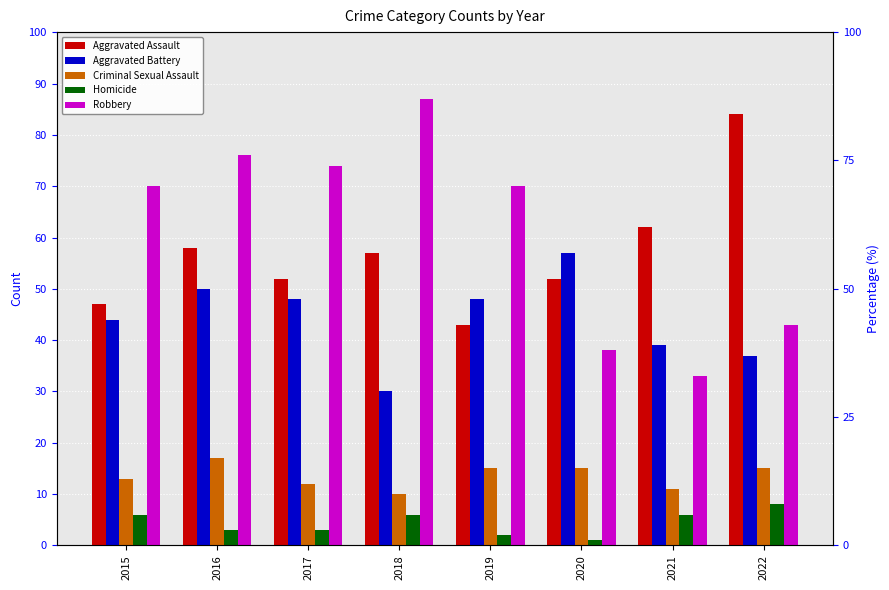

Is it true that Homicide equals 4 at 2016?

False